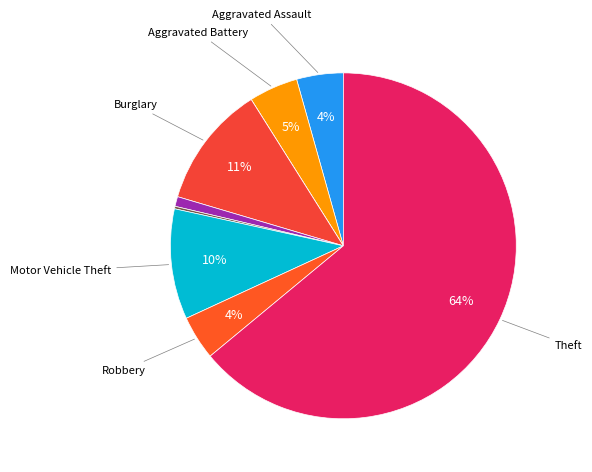

Is there any slice that represents more than half of the pie?

Yes